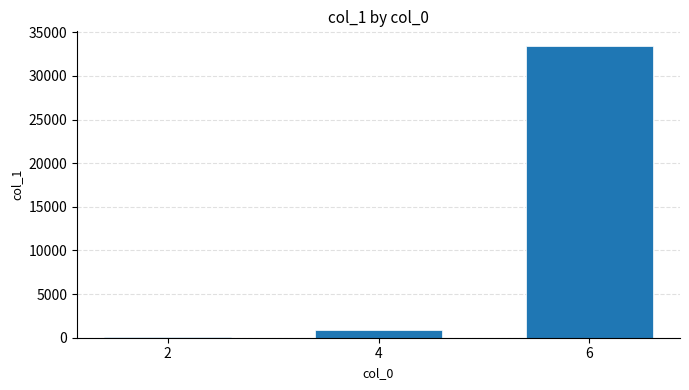

Reading left to right, what are all the values shown in this chart?

2=29	4=873	6=33443